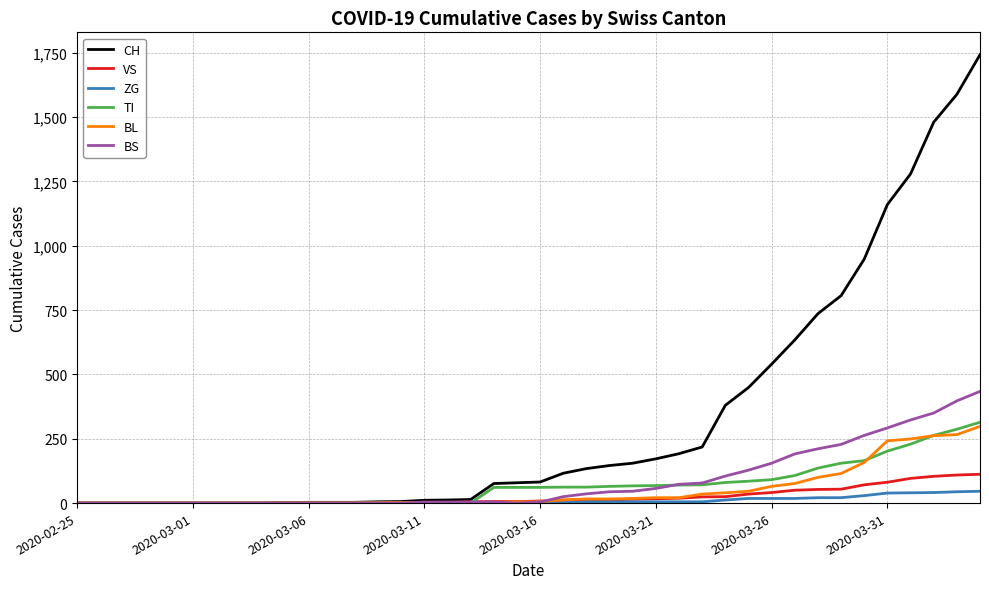

Which series has the largest range (max minus min)?

CH